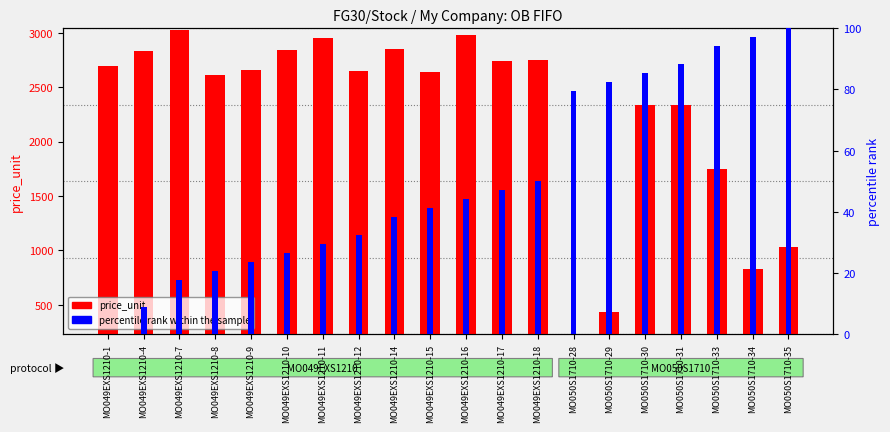

Where does the percentile rank within the sample series first go above 44?

MO049EXS1210-16